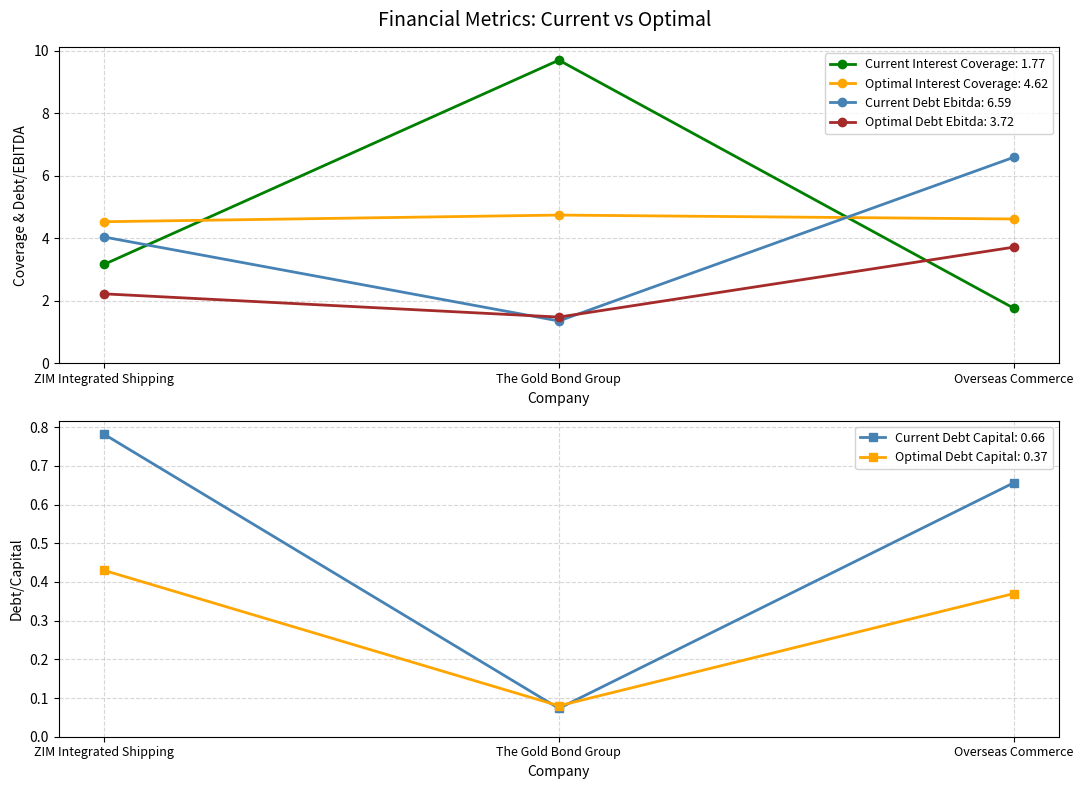

Is the value of optimal_debt_capital at The Gold Bond Group greater than the value of optimal_interest_coverage at Overseas Commerce?

No